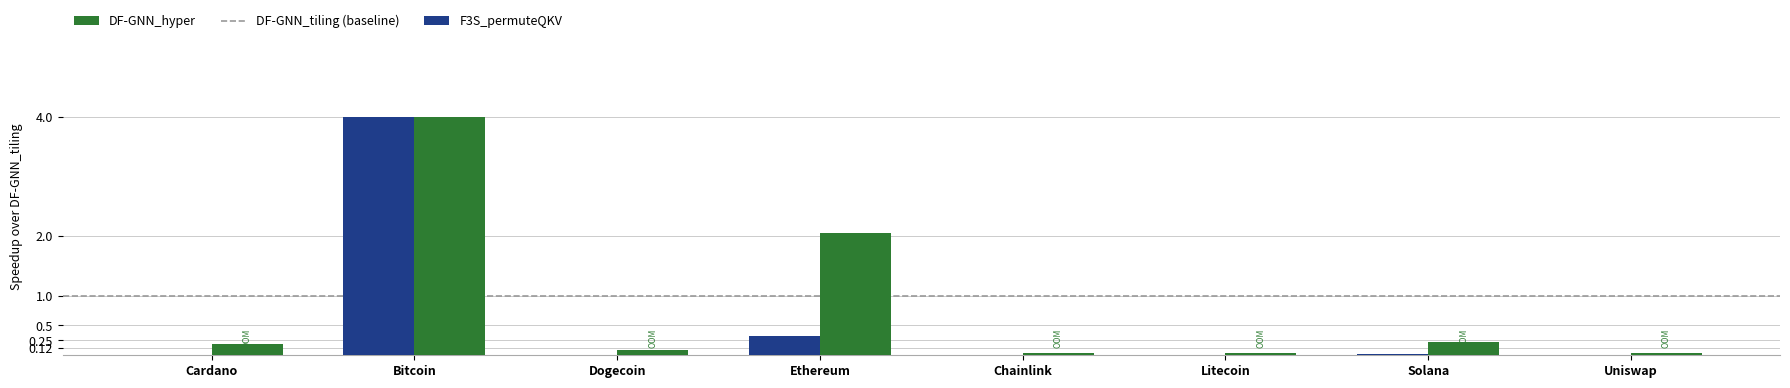

Where is F3S_permuteQKV nearest to the value 2?

Ethereum